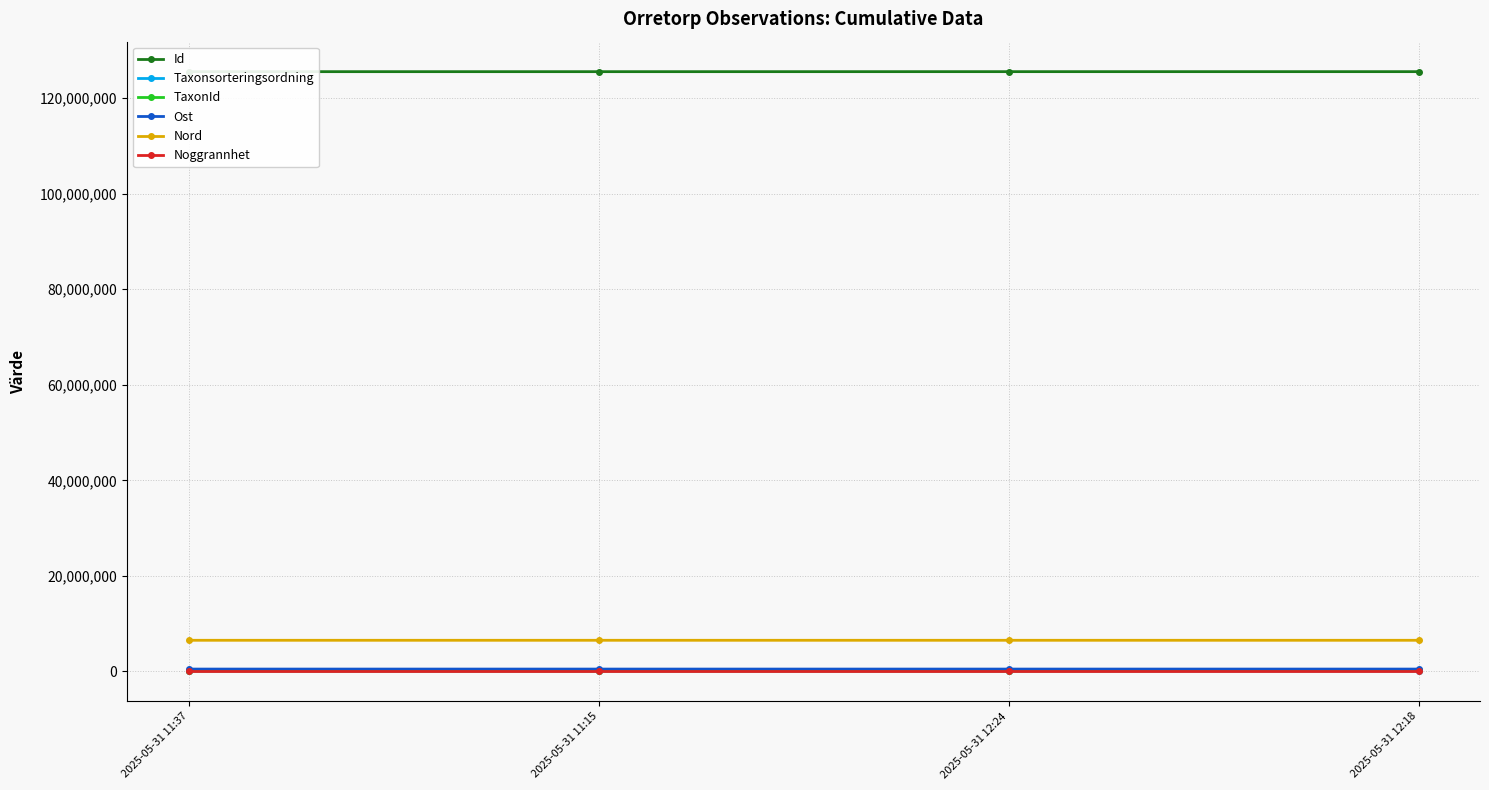

True or false: Id and Ost cross at least once.

False